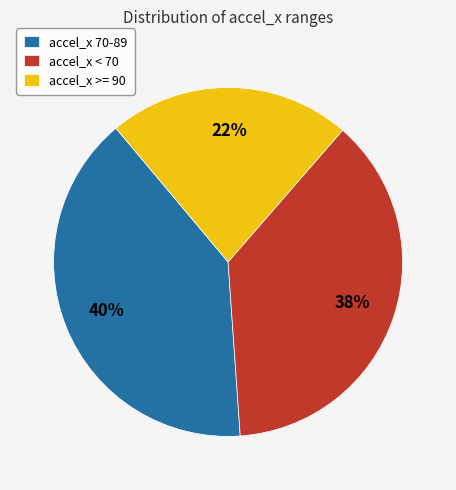

Which category has the smallest portion of the pie?

accel_x >= 90